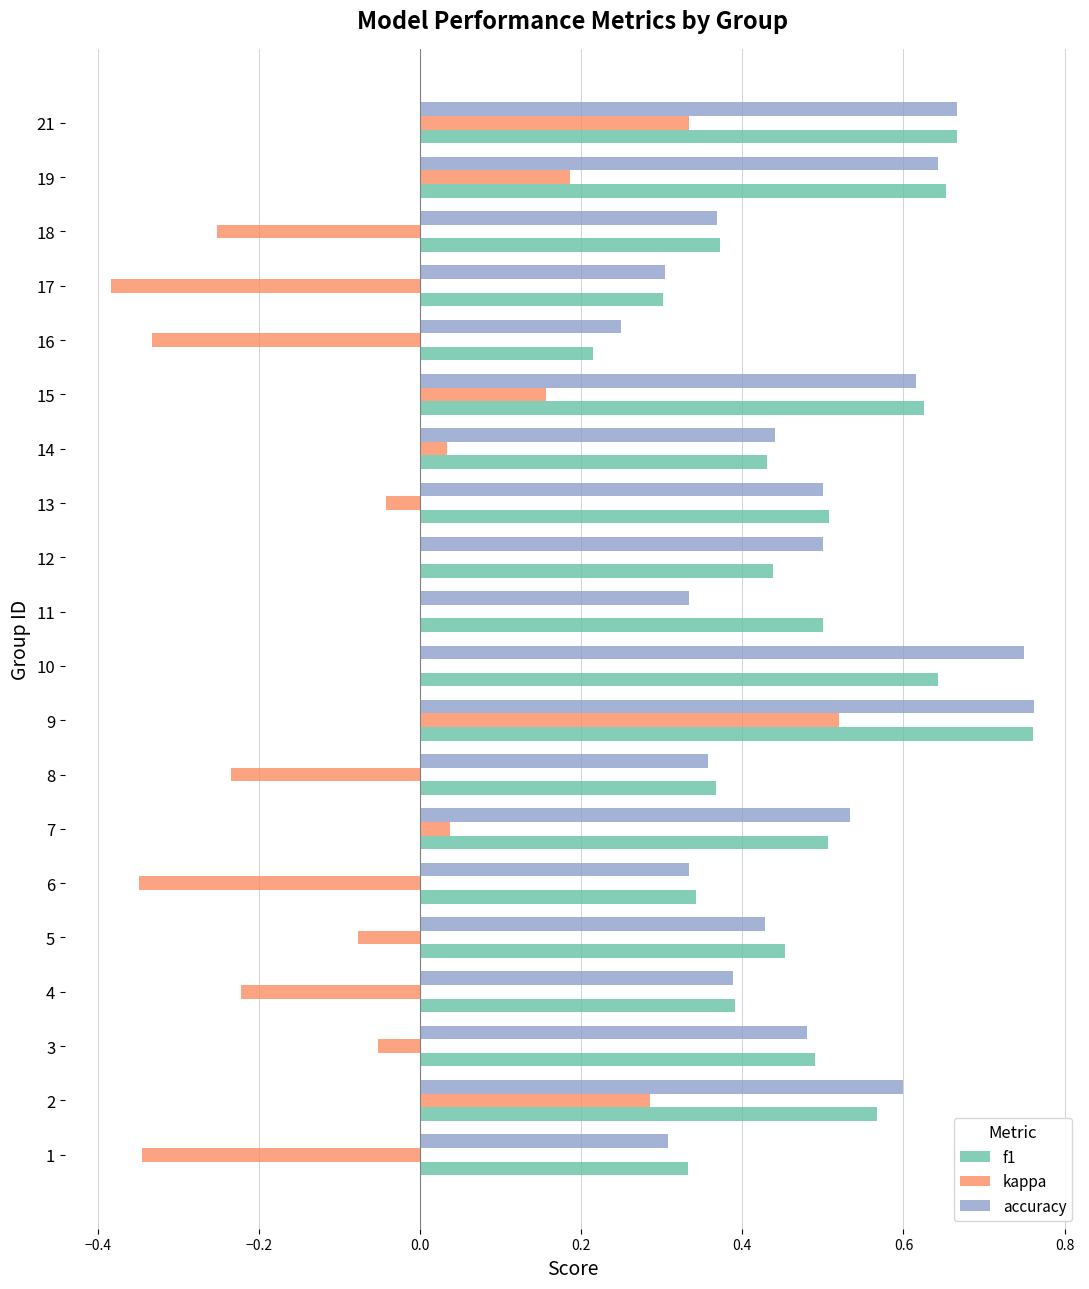

Which series has the widest spread of values?

kappa